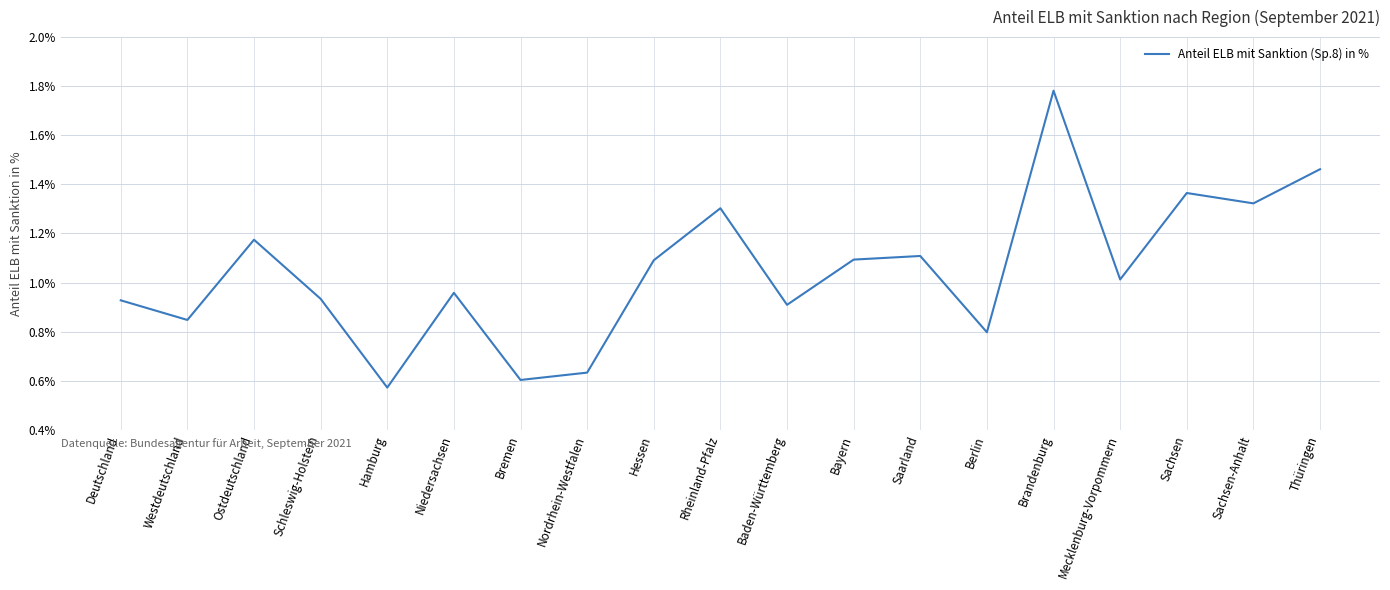

What is the sum of the values at Baden-Württemberg and Thüringen?

2.4